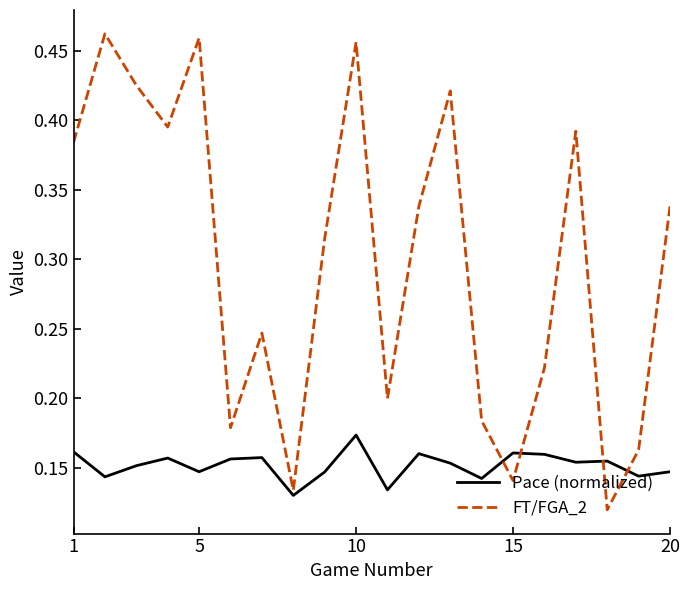

Which series has the largest total across all categories?

FT/FGA_2